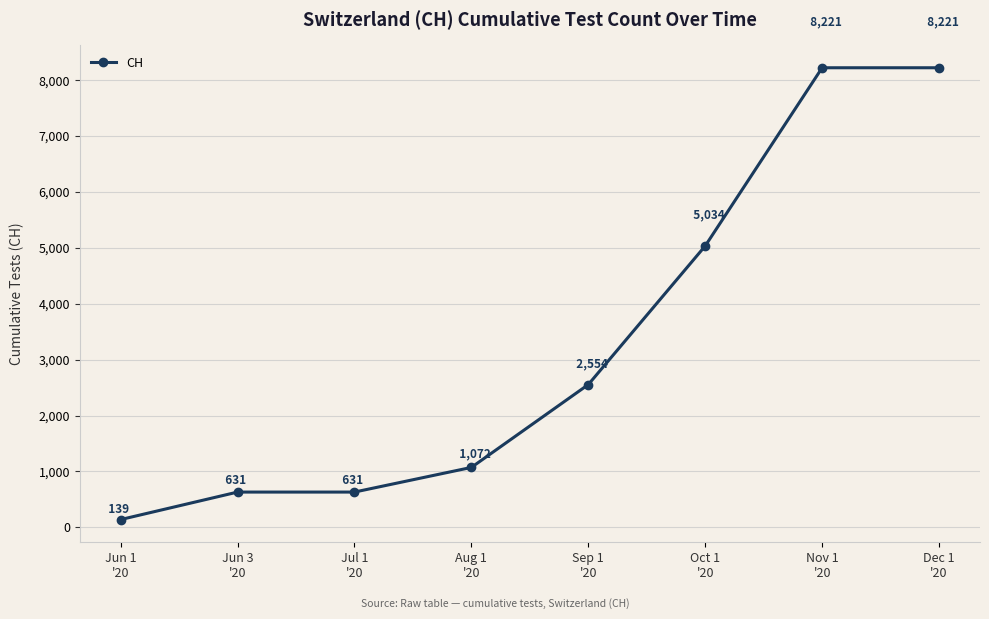

What is the label of the 8th point from the left?

Dec 1
'20